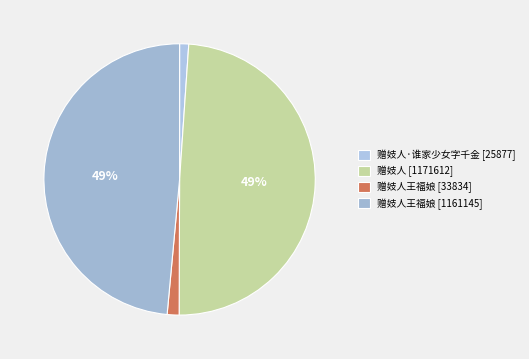

How many slices are in this pie chart?

4